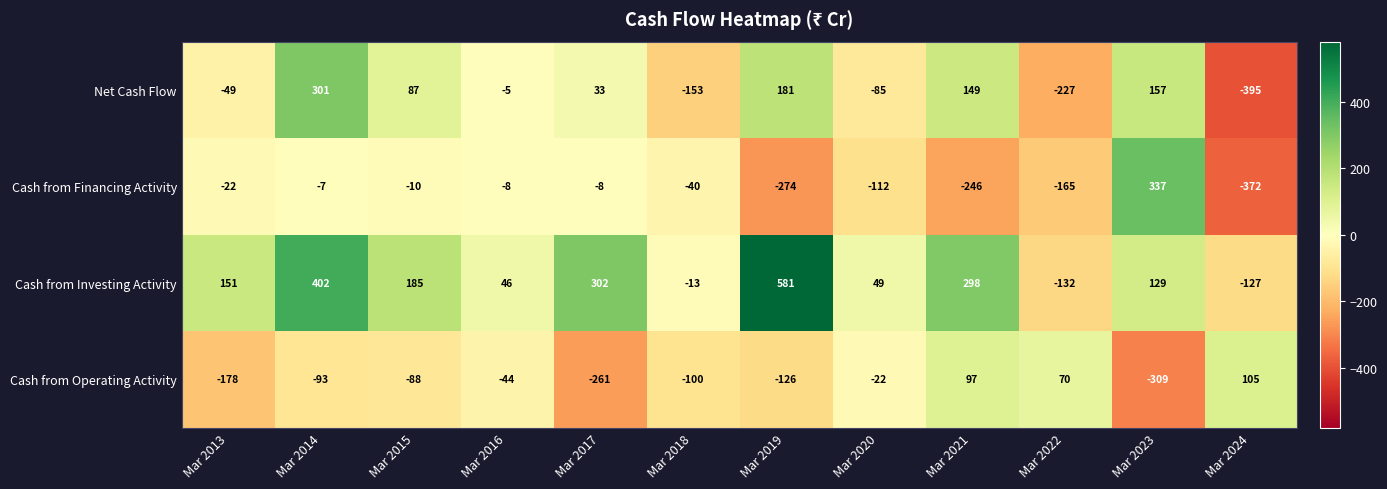

Which series has the largest range (max minus min)?

Cash from Investing Activity